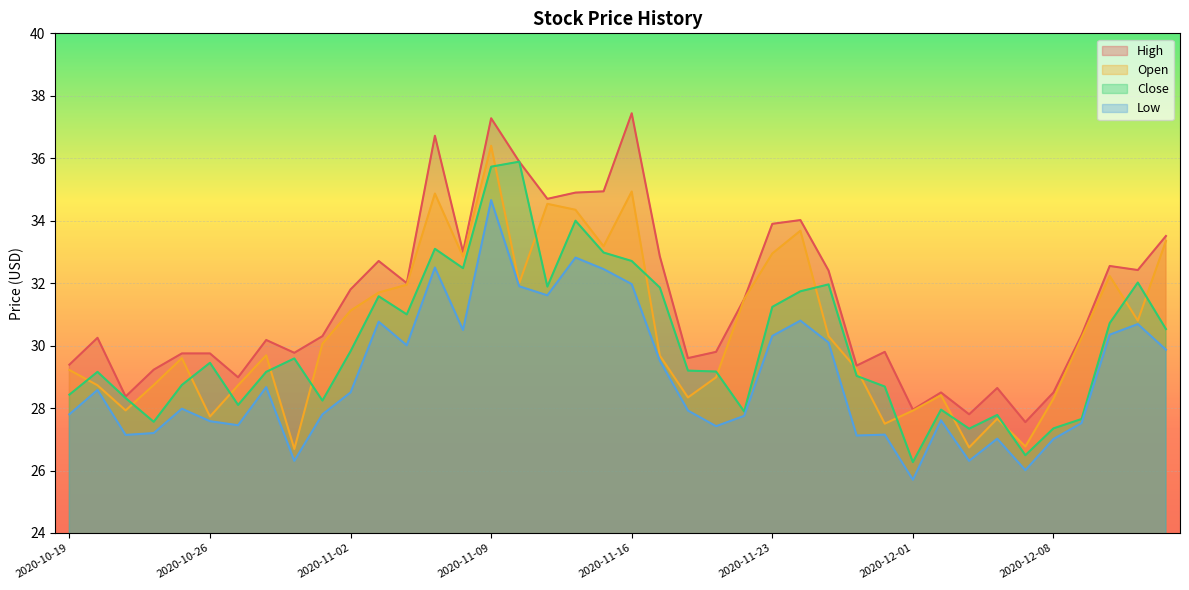

What is the total value across all series at 2020-11-20?

118.6